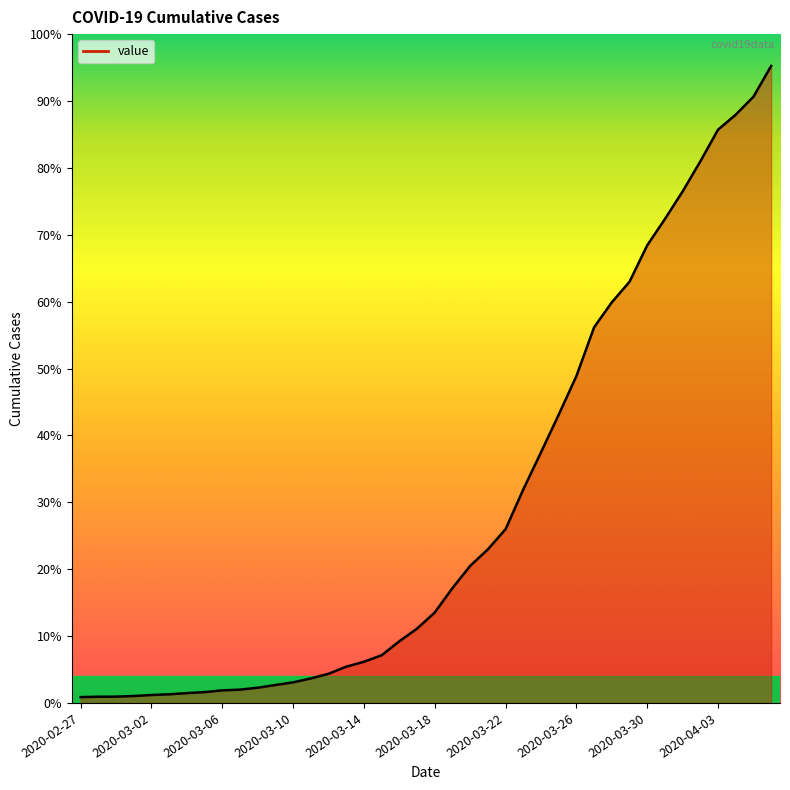

Does the chart display data point markers on the line(s)?

No